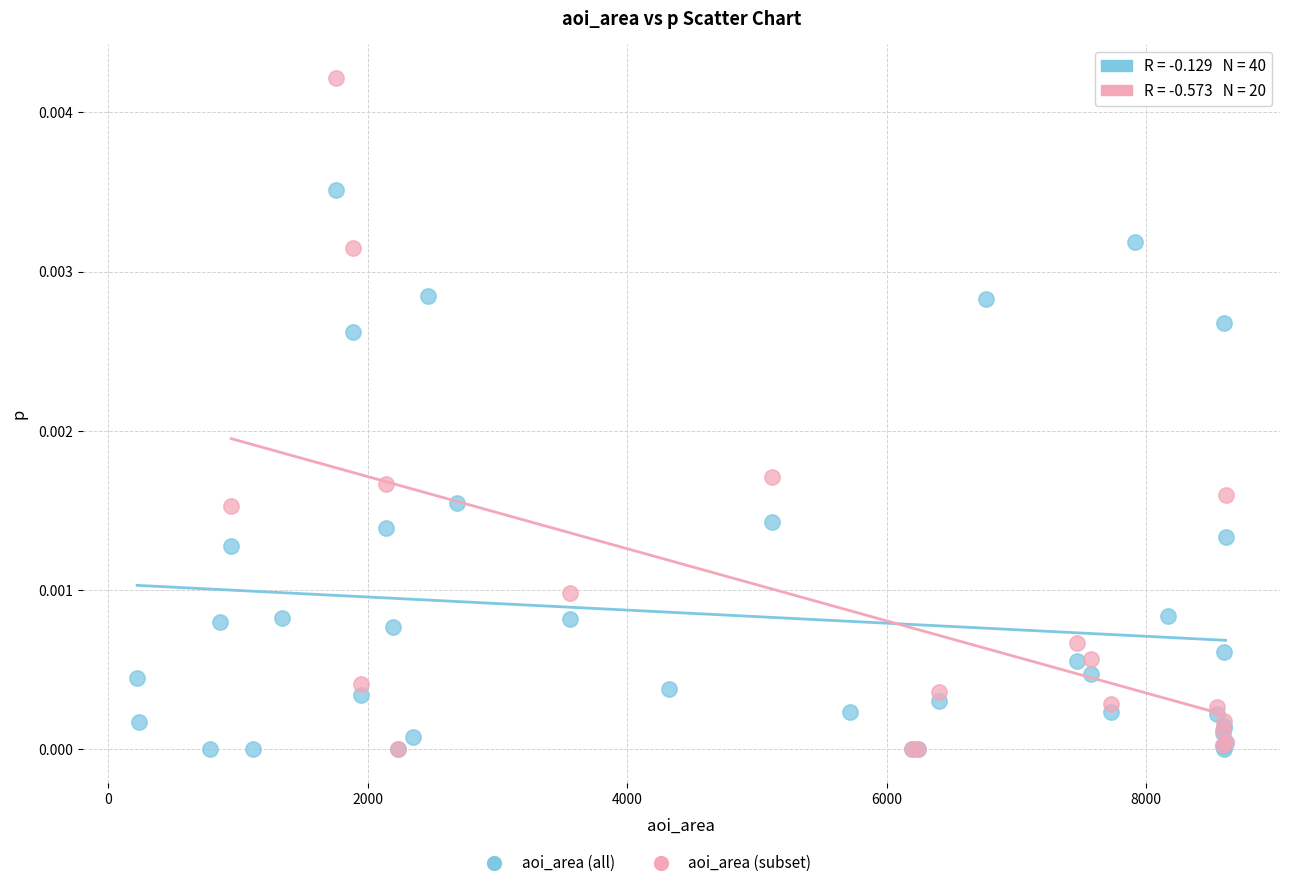

Which series reaches the maximum Y coordinate?

aoi_area (subset)